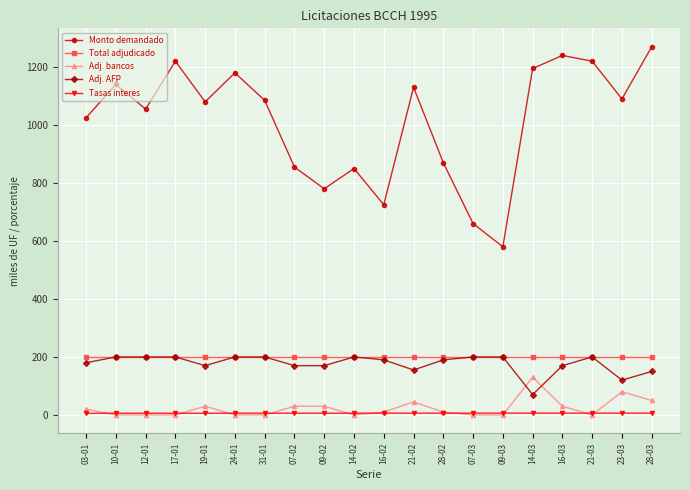

Count the number of data series in this chart.

5